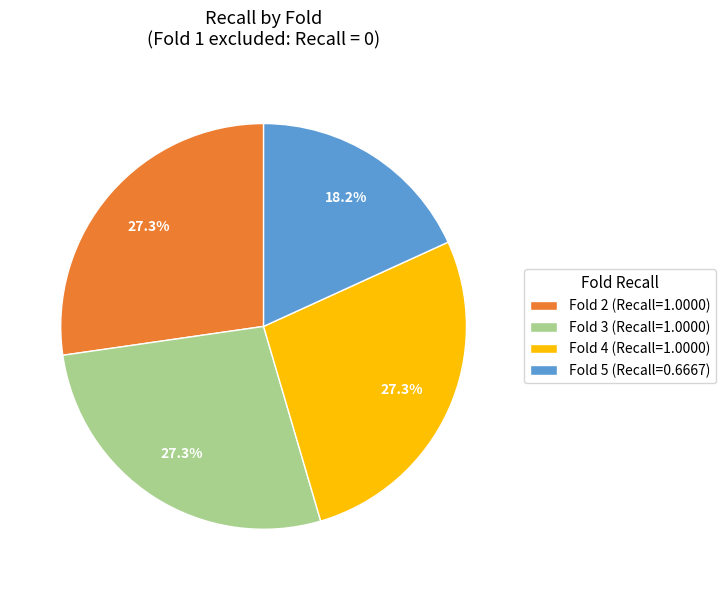

Which slice is the smallest?

Fold 5 (Recall=0.6667)